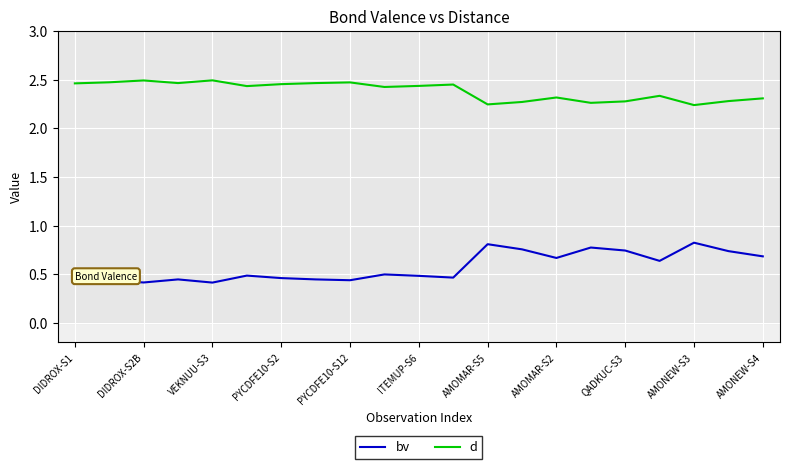

Rank the series by their maximum value, from lowest to highest.

bv, d